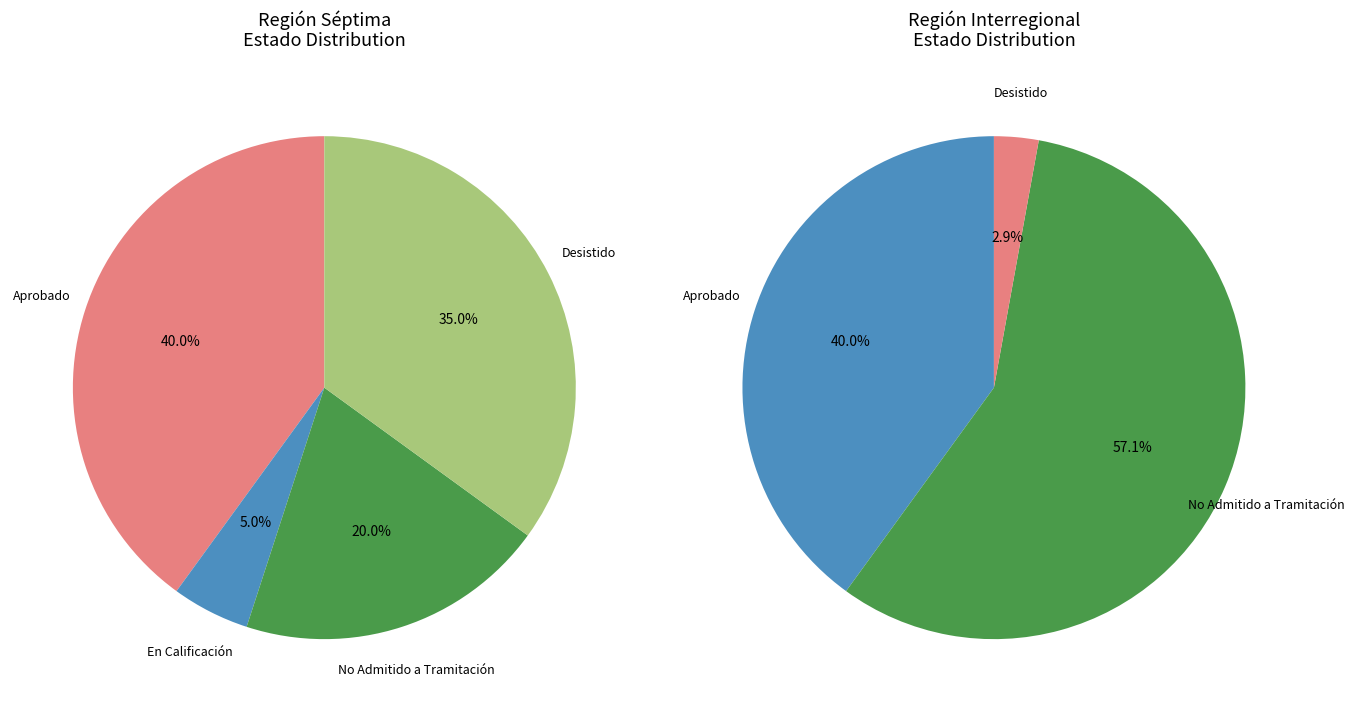

To the nearest percent, what portion does Séptima represent?

55%